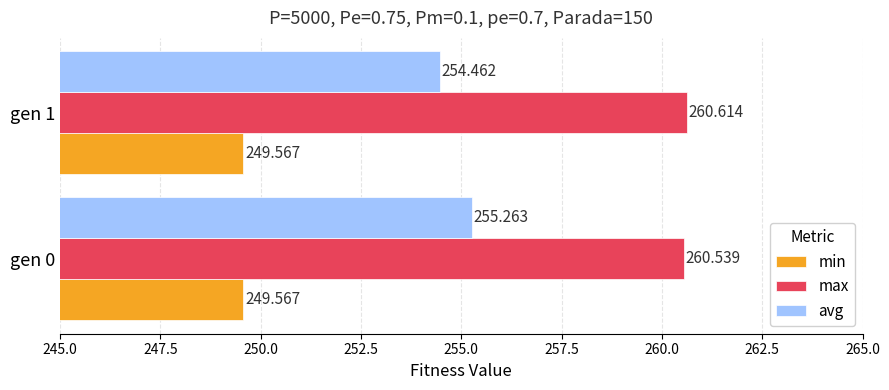

Which series has the largest total across all categories?

max